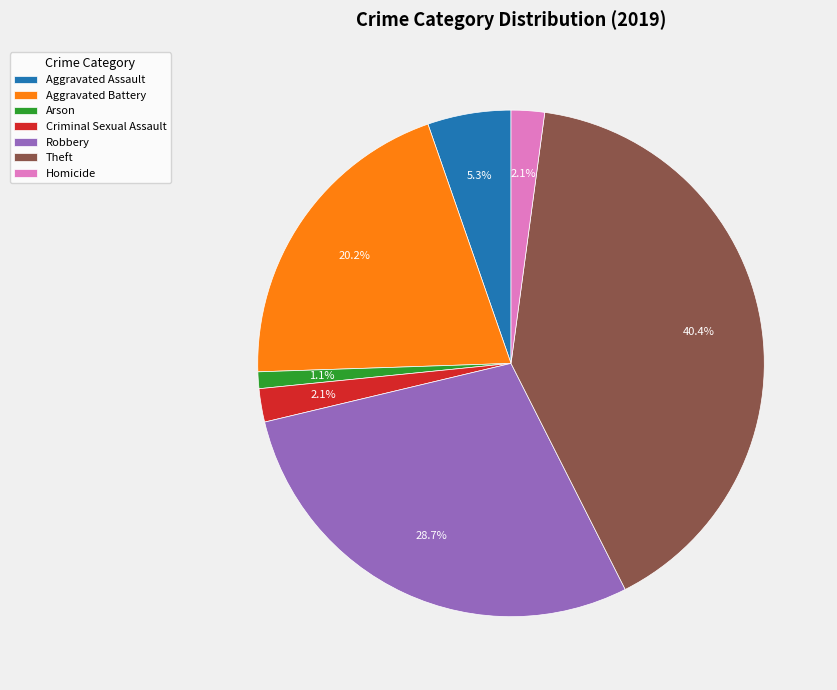

To the nearest percent, what is the difference between the largest and smallest slice percentages?

39%